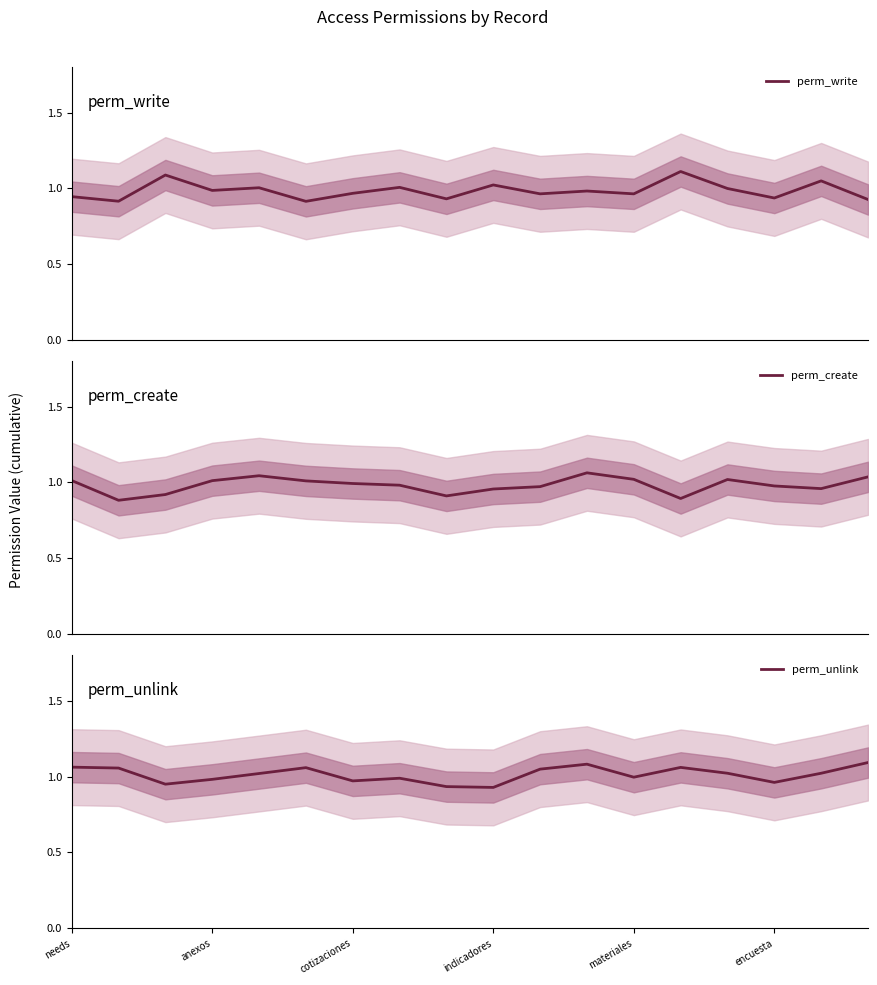

What is the label of the 11th point from the left?

10